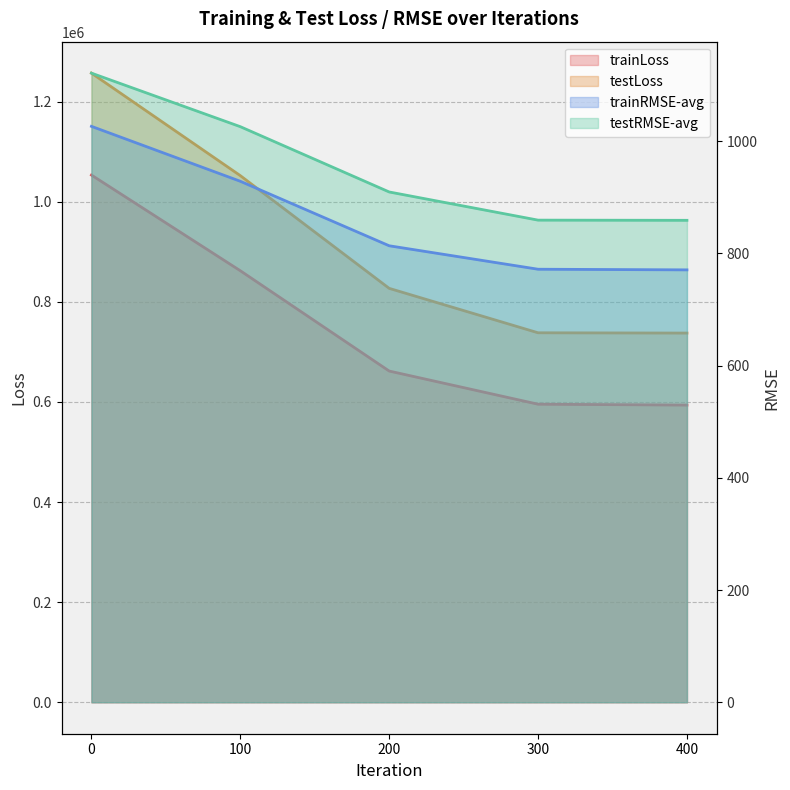

How many values in the trainRMSE-avg series exceed 813?

3